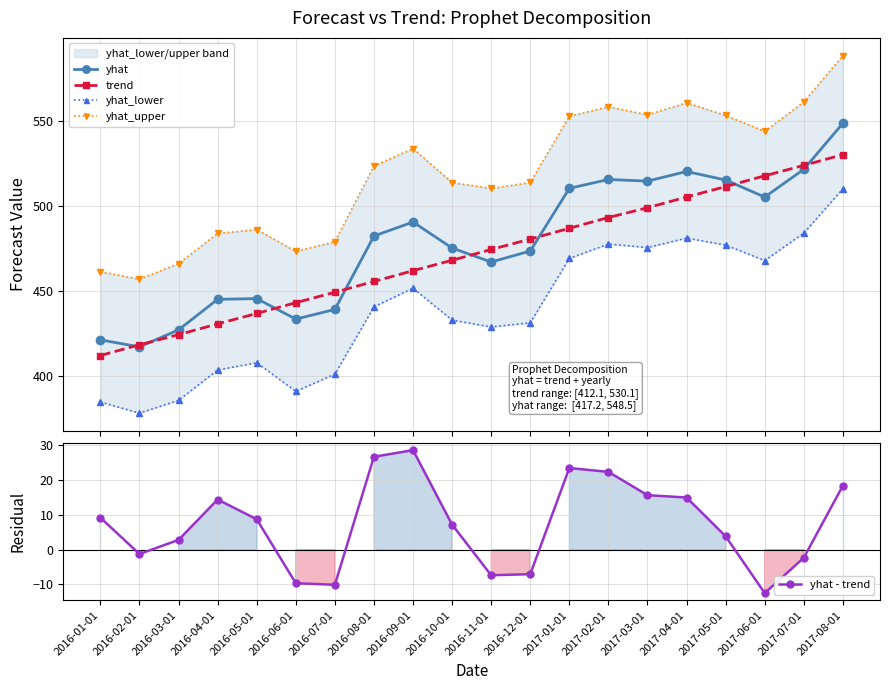

Does the chart have visible grid lines?

Yes